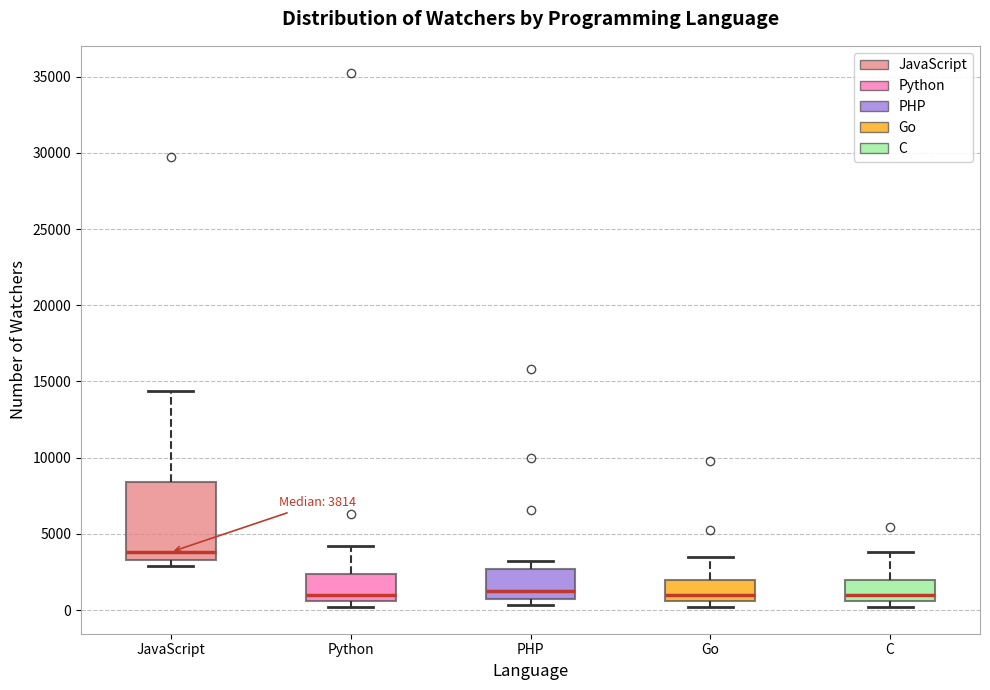

Comparing the boxes themselves (not the whiskers), which one is the tallest?

JavaScript